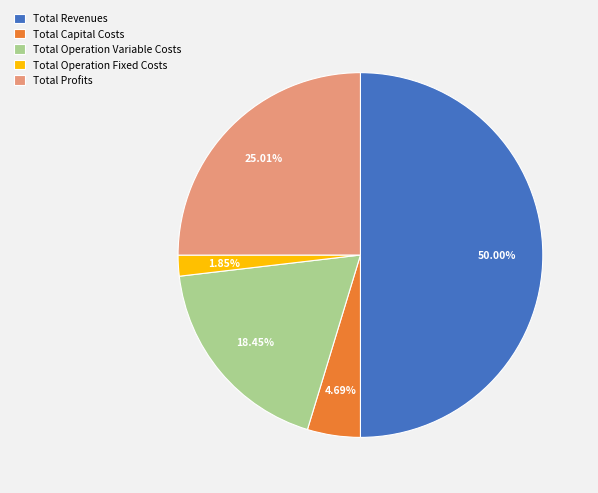

Count the number of slices in the pie.

5